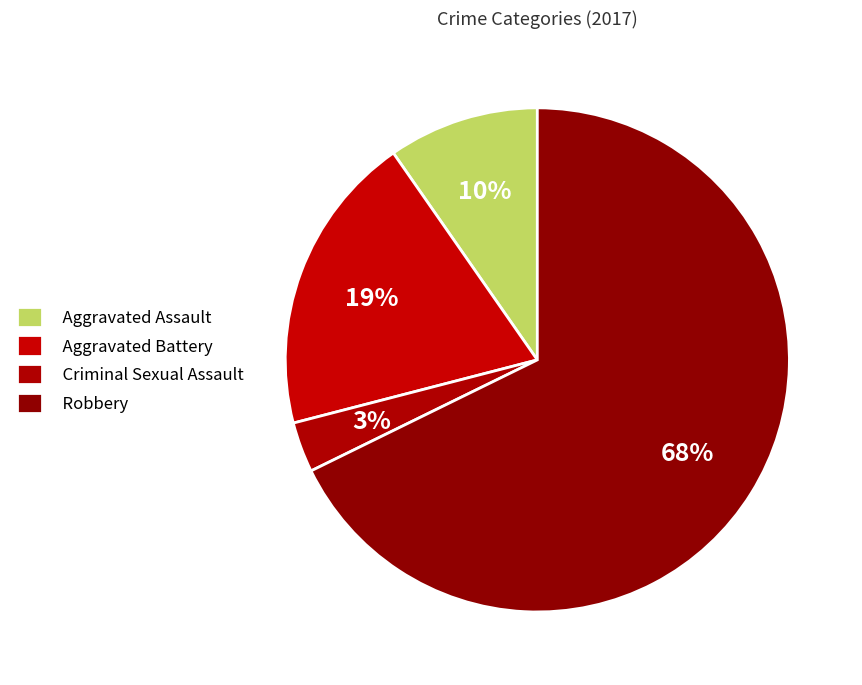

How many segments does this pie chart have?

4